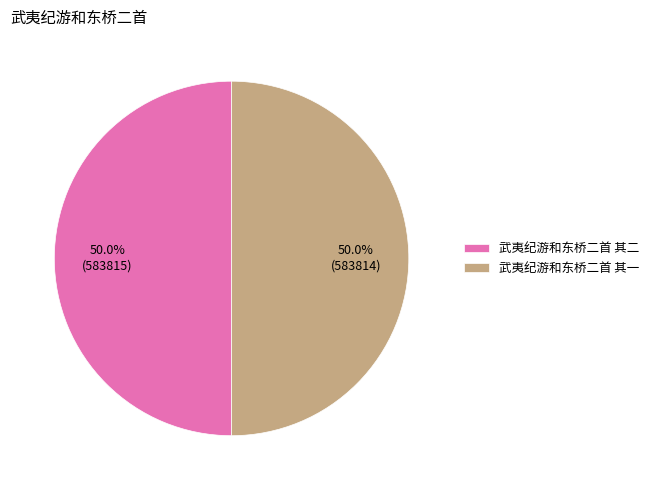

What percentage is the 武夷纪游和东桥二首 其二 slice, to the nearest percent?

50%